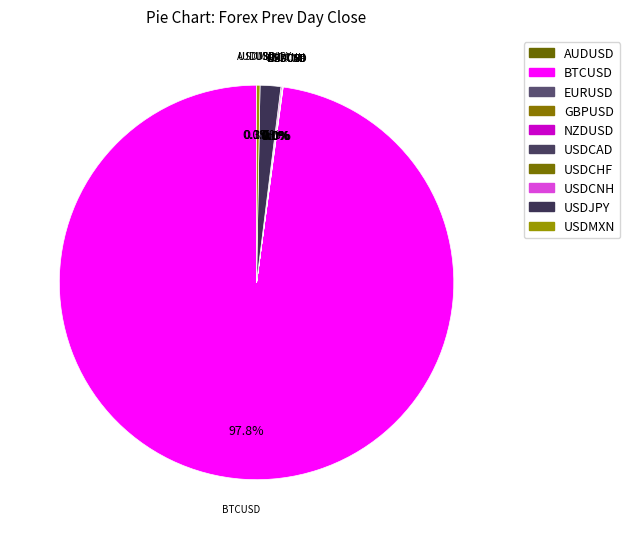

How many segments does this pie chart have?

10